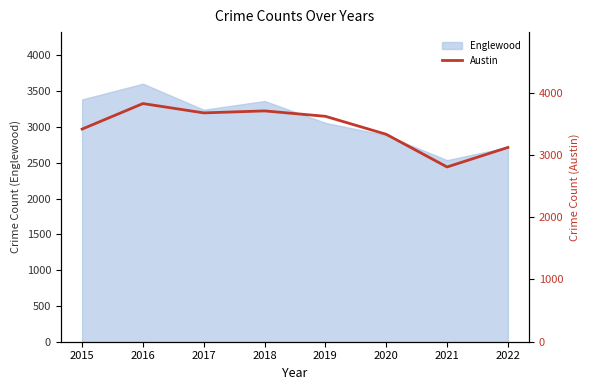

Is it true that Englewood equals 2537 at 2021?

True